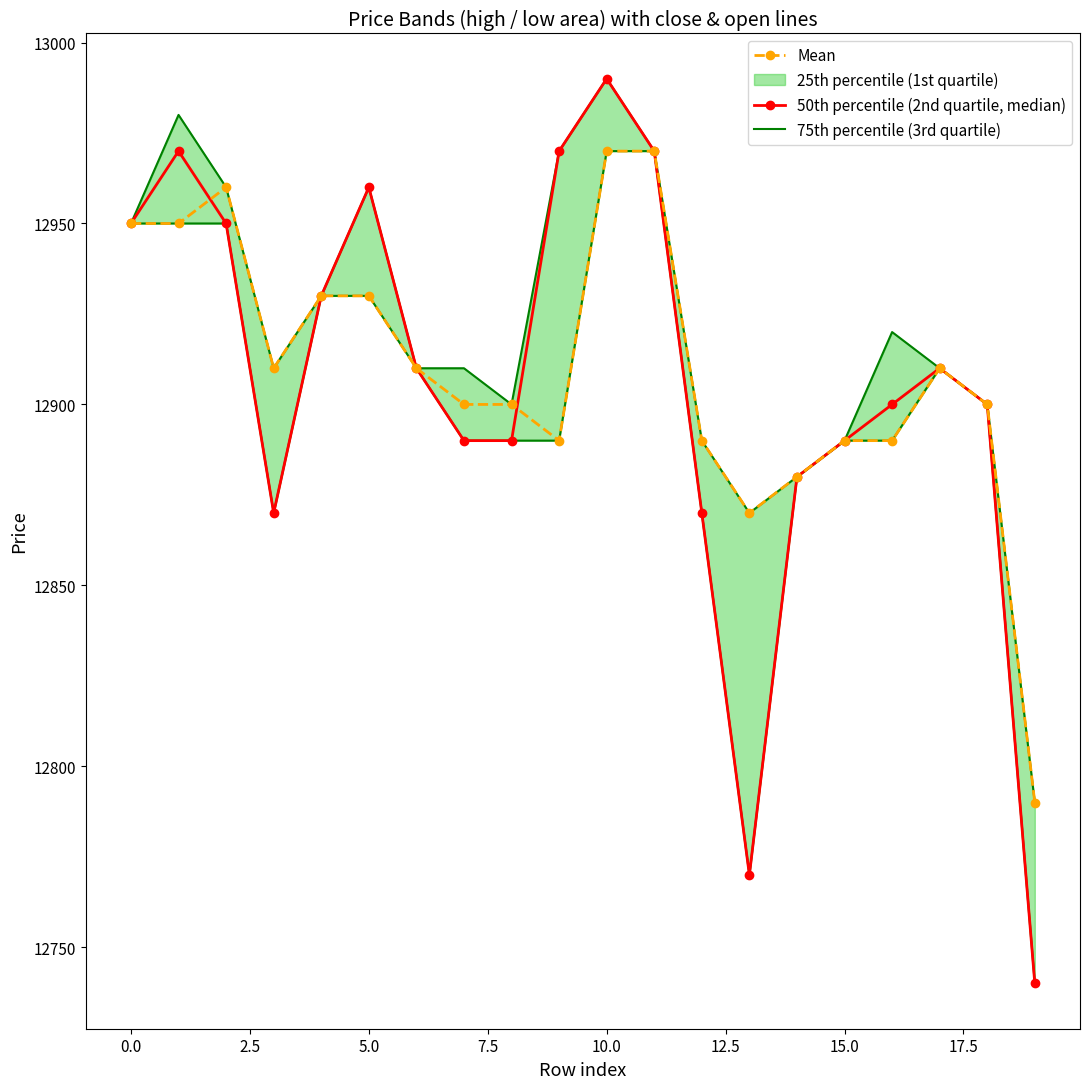

At how many categories does at least one series exceed 12859?

19